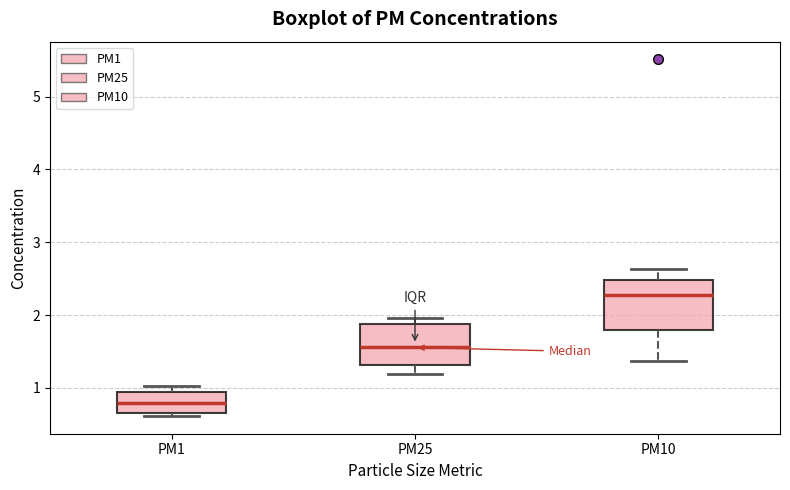

Reading left to right, transcribe this box plot: for each box, give where its median line is, the range the box spans, and where its two whiskers end, as read against the y-axis. The values are not printed on the chart, so give them approximately, as read against the axis.

PM1: median 0.8, box 0.7 to 0.9, whiskers 0.6 to 1.0
PM25: median 1.6, box 1.3 to 1.9, whiskers 1.2 to 2.0
PM10: median 2.3, box 1.8 to 2.5, whiskers 1.4 to 2.6